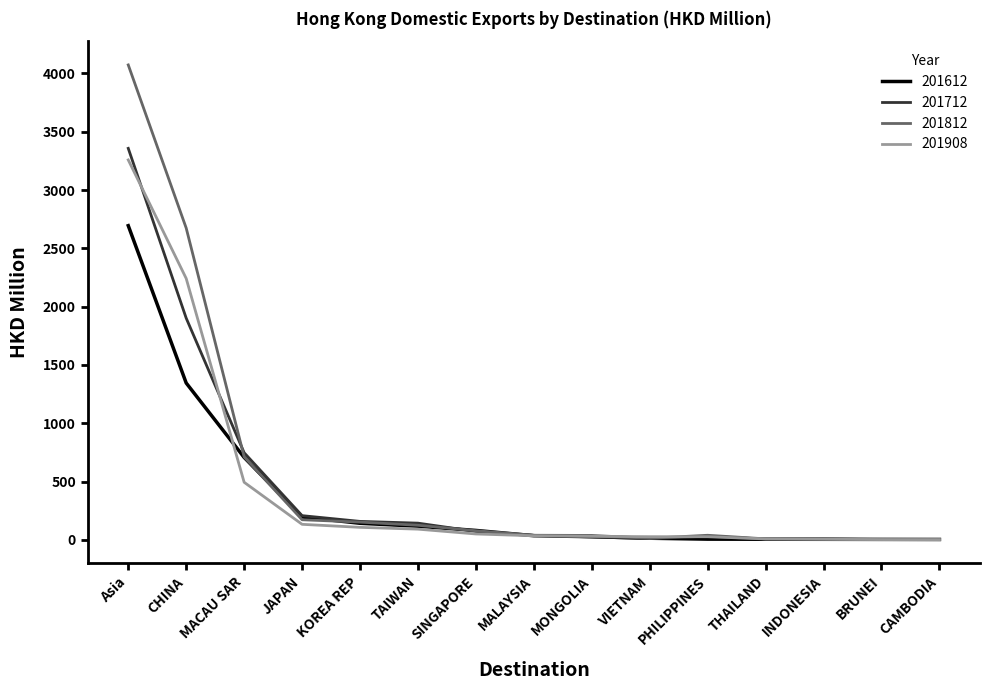

What is the lowest value of the 201712 series?

2.7